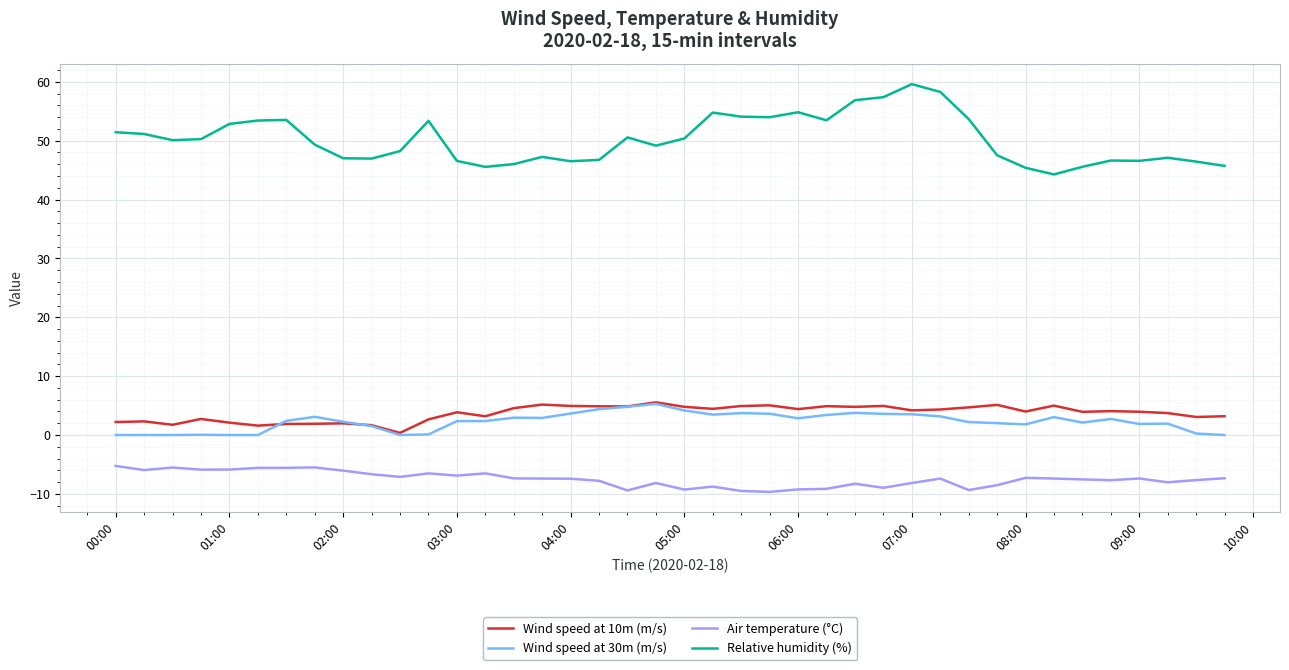

Which series has the widest spread of values?

Relative humidity (%)